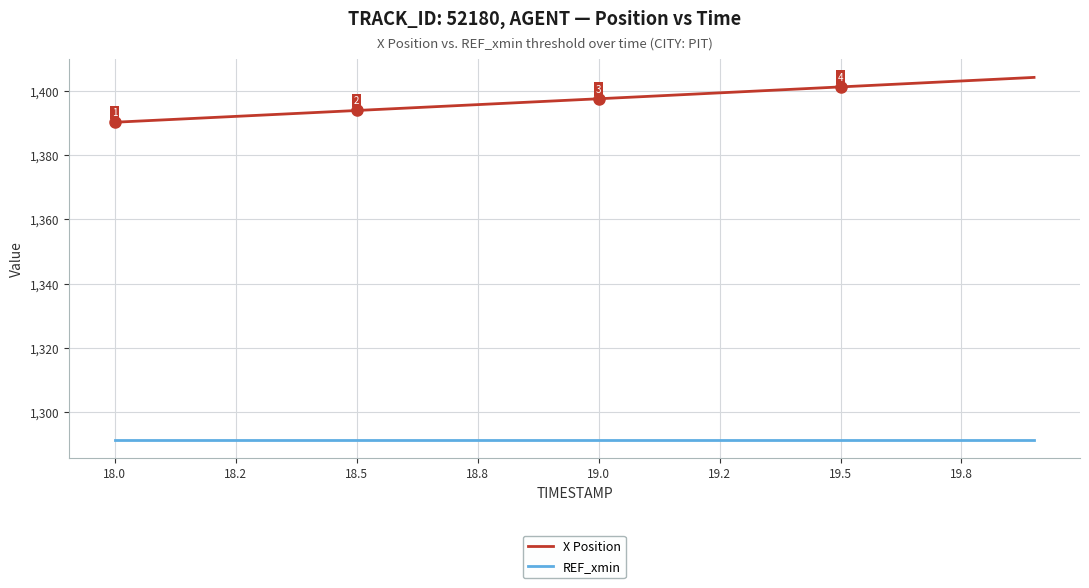

What is the difference between the maximum and minimum values in the X Position series?

14.0